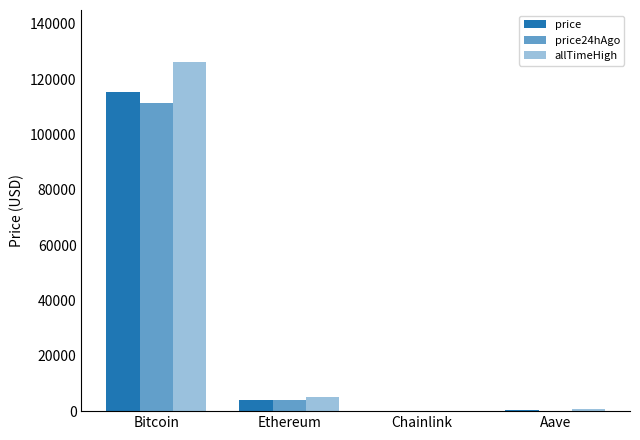

How many values in the price24hAgo series exceed 3931?

2